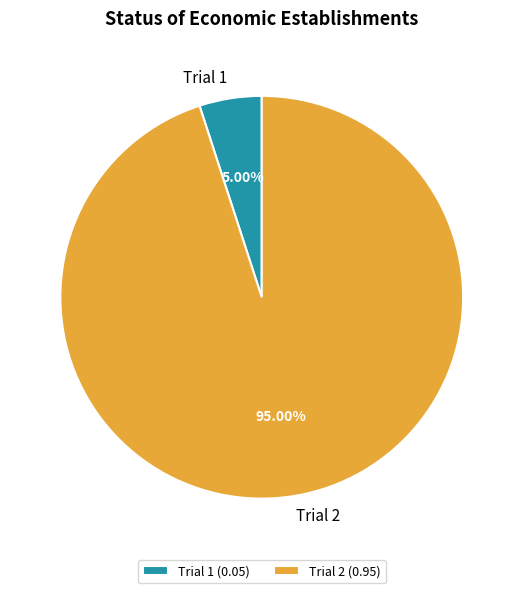

Which category has the biggest portion of the pie?

Trial 2